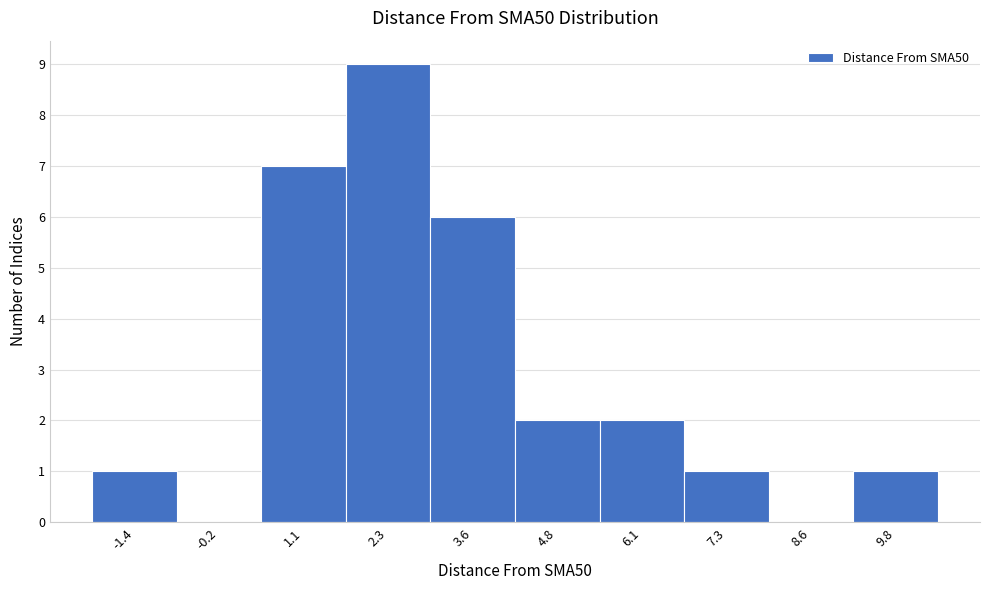

Reading left to right, transcribe this chart: for each bar, give the range it covers on the x-axis and its height. Neither the bar edges nor the heights are printed on the chart, so give them approximately, as read against the axes.

-2.0 to -0.8: 1
-0.8 to 0.4: 0
0.4 to 1.8: 7
1.8 to 3.0: 9
3.0 to 4.2: 6
4.2 to 5.4: 2
5.4 to 6.8: 2
6.8 to 8.0: 1
8.0 to 9.2: 0
9.2 to 10.4: 1